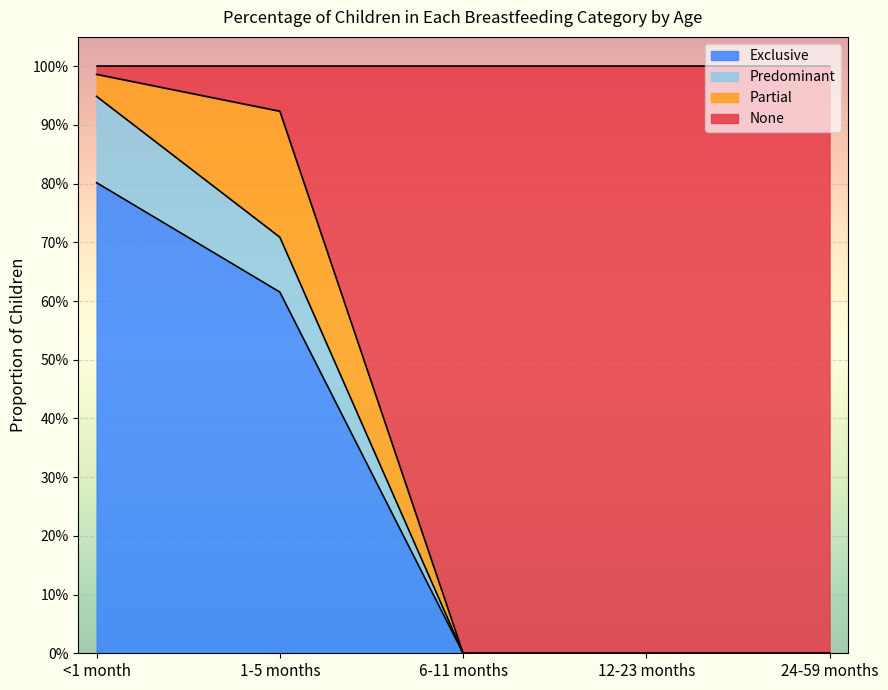

Which category has the highest value in the Exclusive series?

<1 month